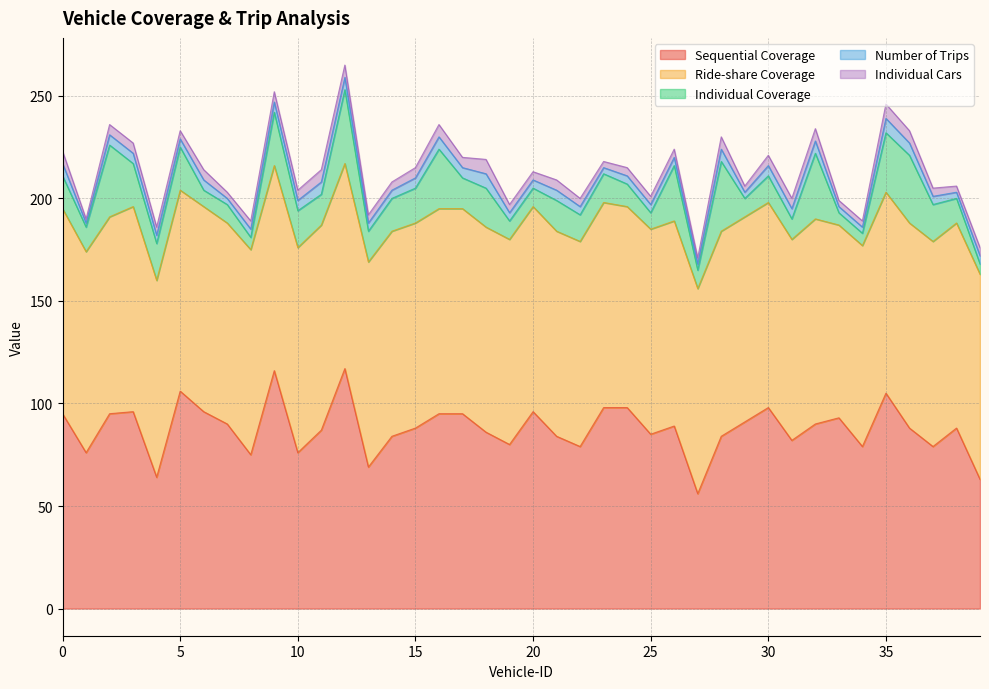

List the series in order of their peak value, highest first.

Sequential Coverage, Ride-share Coverage, Individual Coverage, Number of Trips, Individual Cars